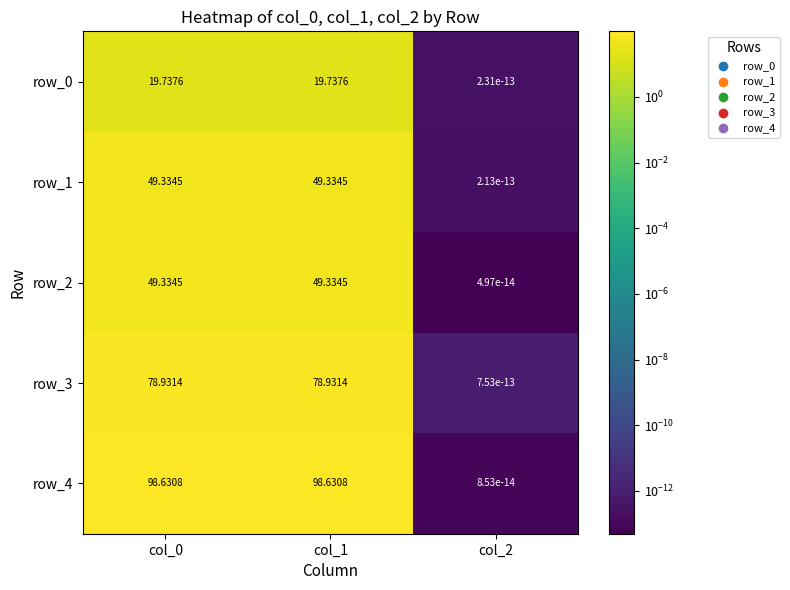

What is the average value of the row_4 series?

65.8